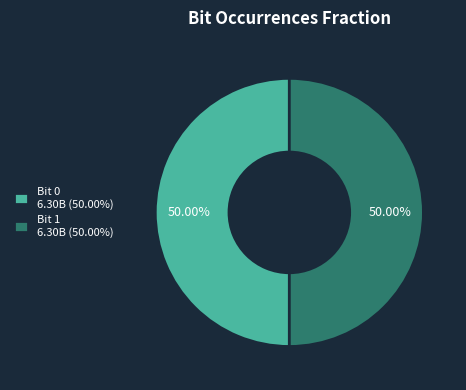

Is the sum of Bit 0 6.30B (50.00%) and Bit 1 6.30B (50.00%) greater than half?

Yes